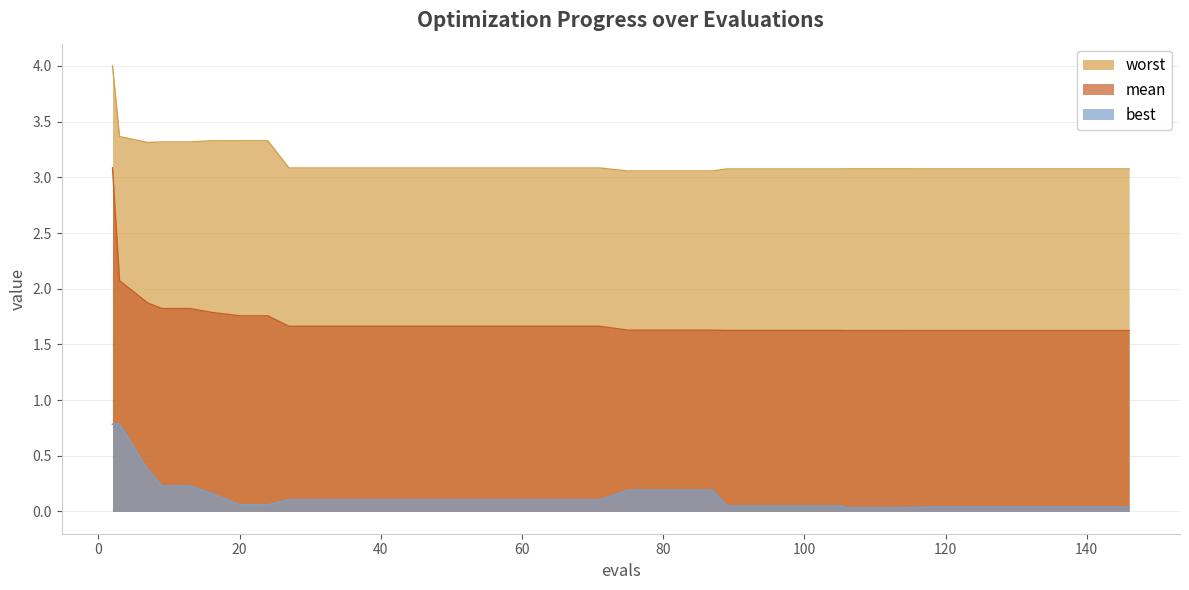

At which label is best closest to 0?

106